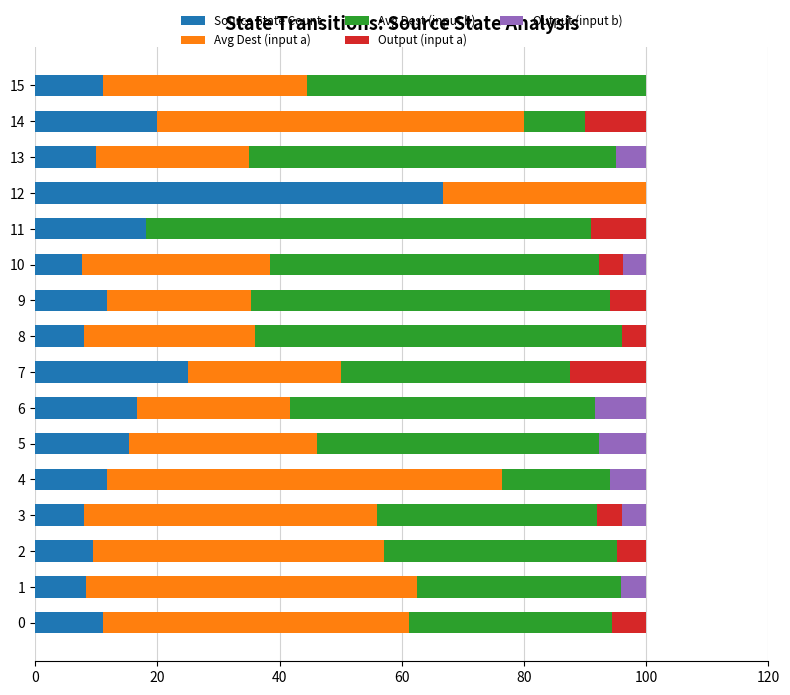

Is it true that Source State Count equals 19.4 at 9?

False